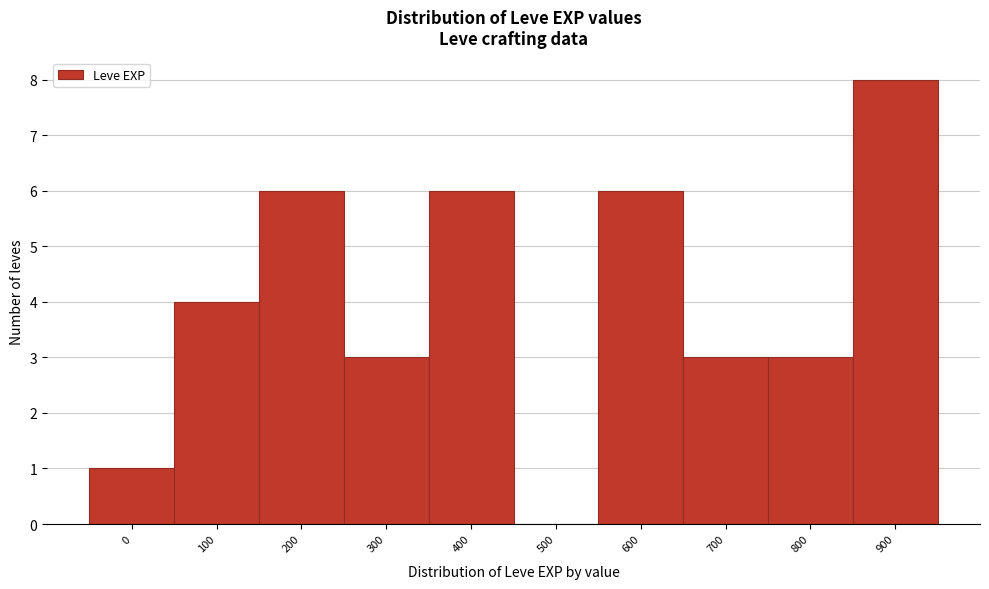

Reading left to right, transcribe all the data shown in this chart.

0=1	100=4	200=6	300=3	400=6	500=0	600=6	700=3	800=3	900=8